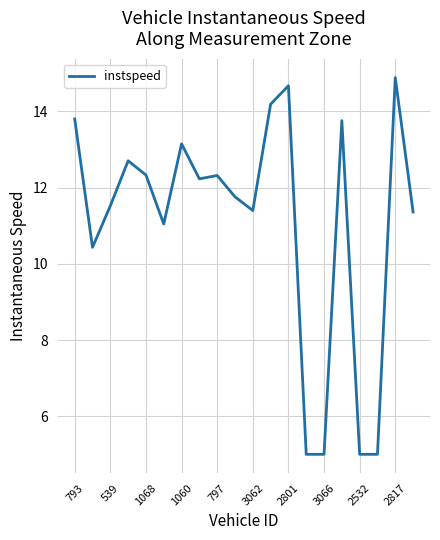

Reading left to right, extract all data points from this chart.

13.8	10.4	11.5	12.7	12.3	11.0	13.1	12.2	12.3	11.8	11.4	14.2	14.7	5.0	5.0	13.8	5.0	5.0	14.9	11.4